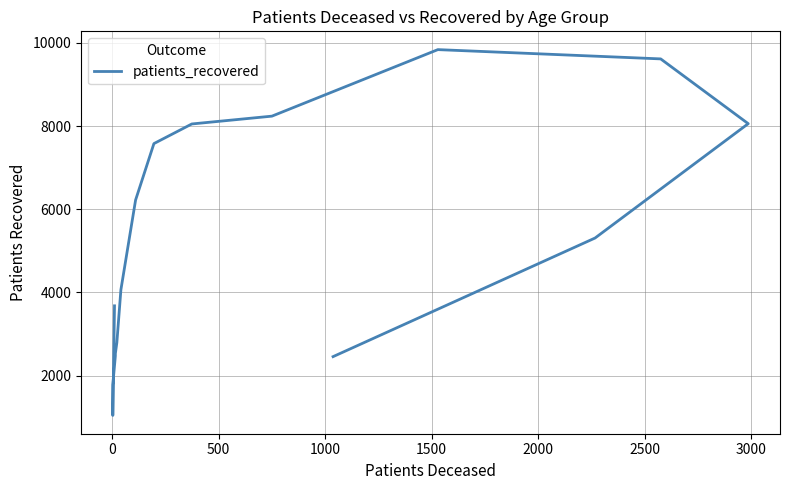

What is the value of the 8th point from the left?

6221